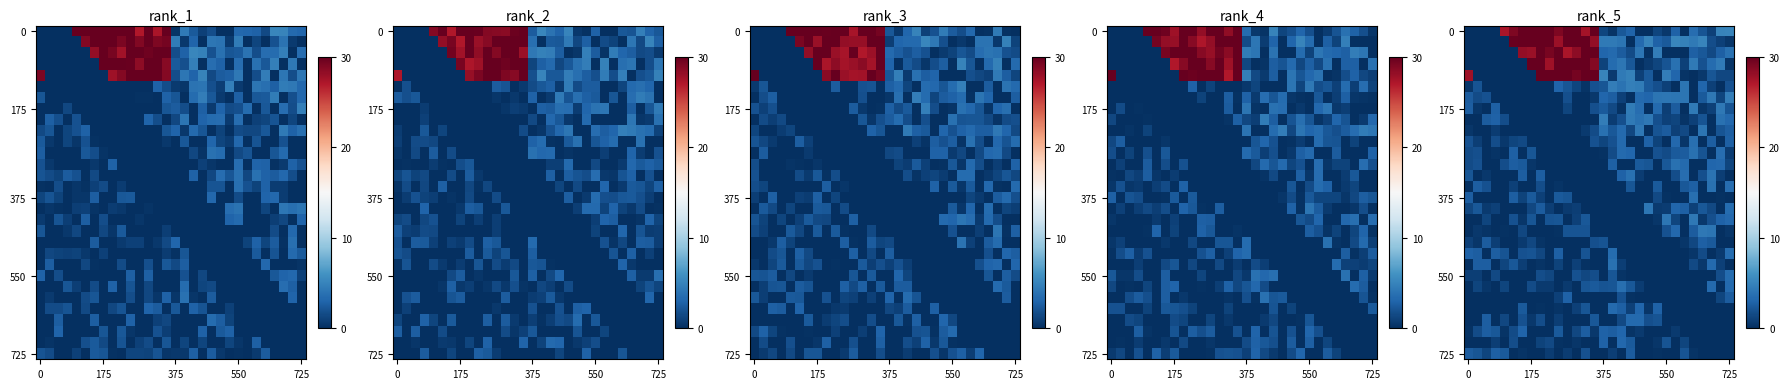

Which has a higher value, 16 or 20?

16